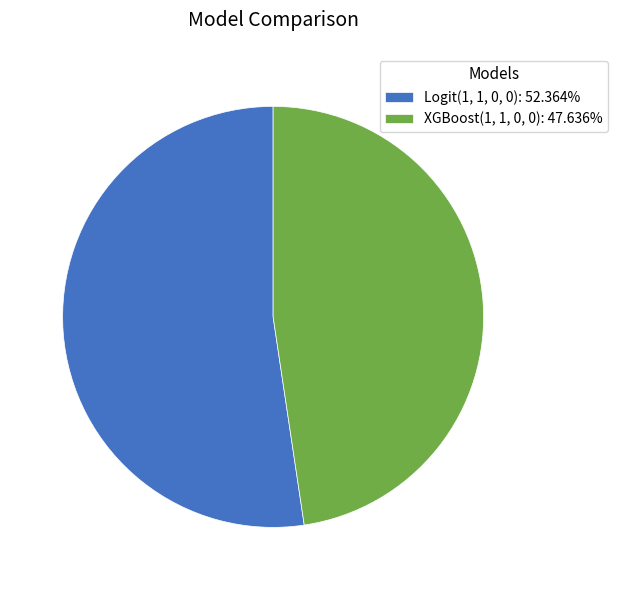

The XGBoost(1, 1, 0, 0) slice represents 54% of the pie. True or false?

False